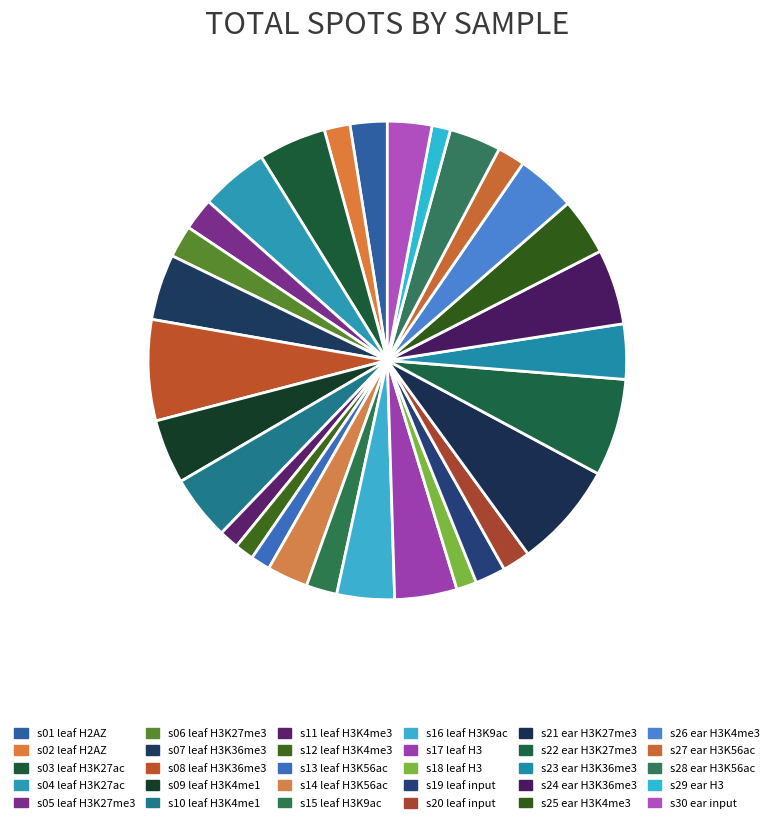

What percentage is the s07 leaf H3K36me3 slice, to the nearest percent?

4%